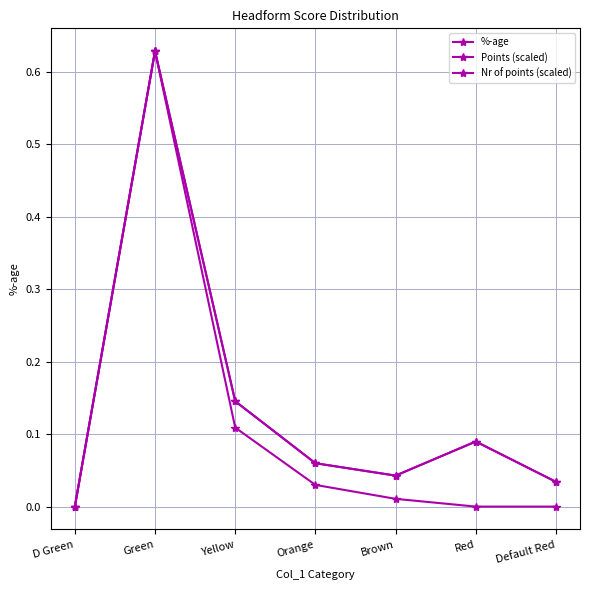

Does the chart have visible grid lines?

Yes